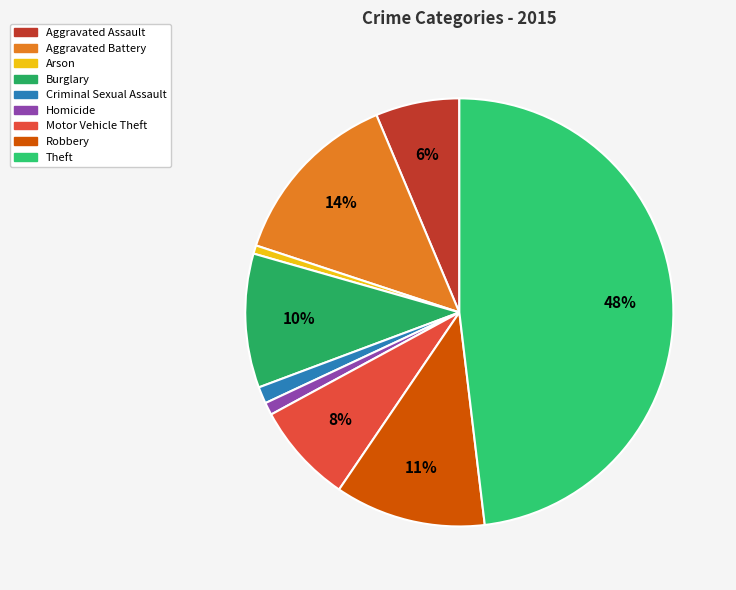

Is the sum of Aggravated Assault and Theft greater than half?

Yes